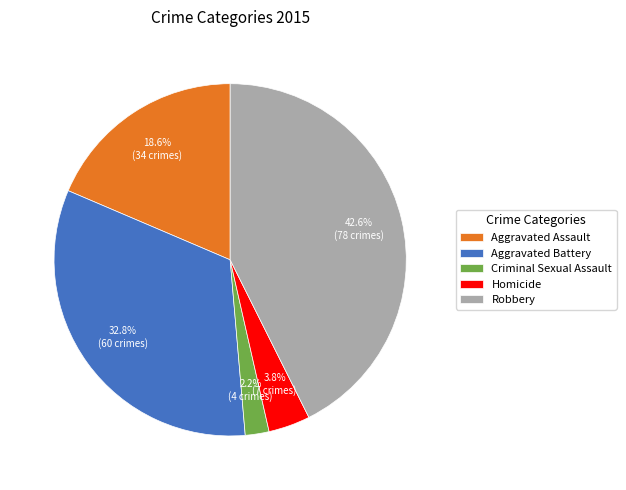

What percentage is NOT represented by Criminal Sexual Assault?

97.8%